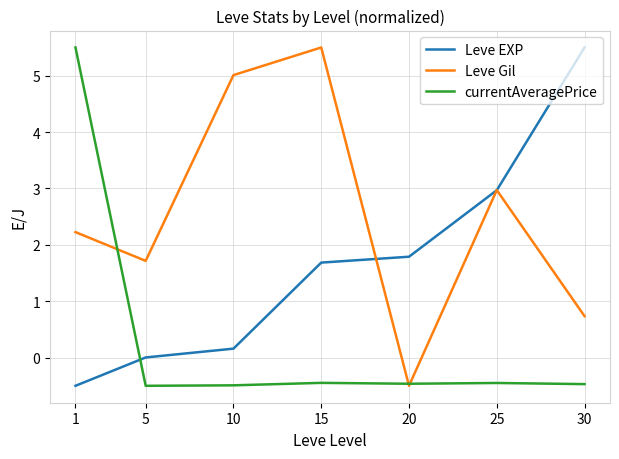

True or false: currentAveragePrice has more than 0 interior local peaks.

True